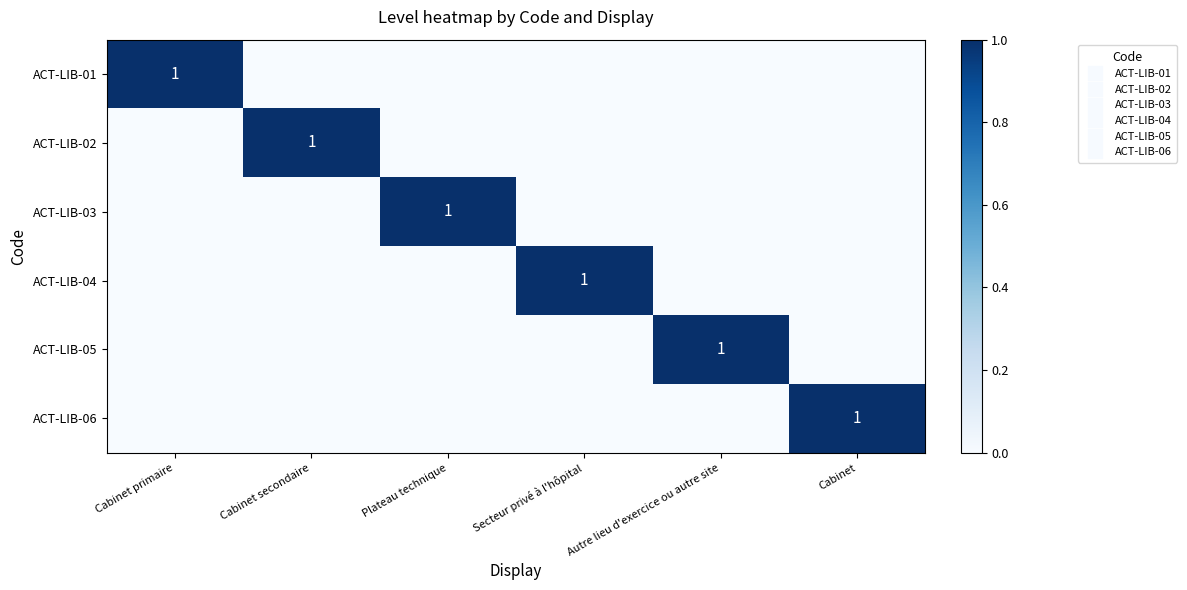

Count the ACT-LIB-03 values in the range 0 to 1.

6